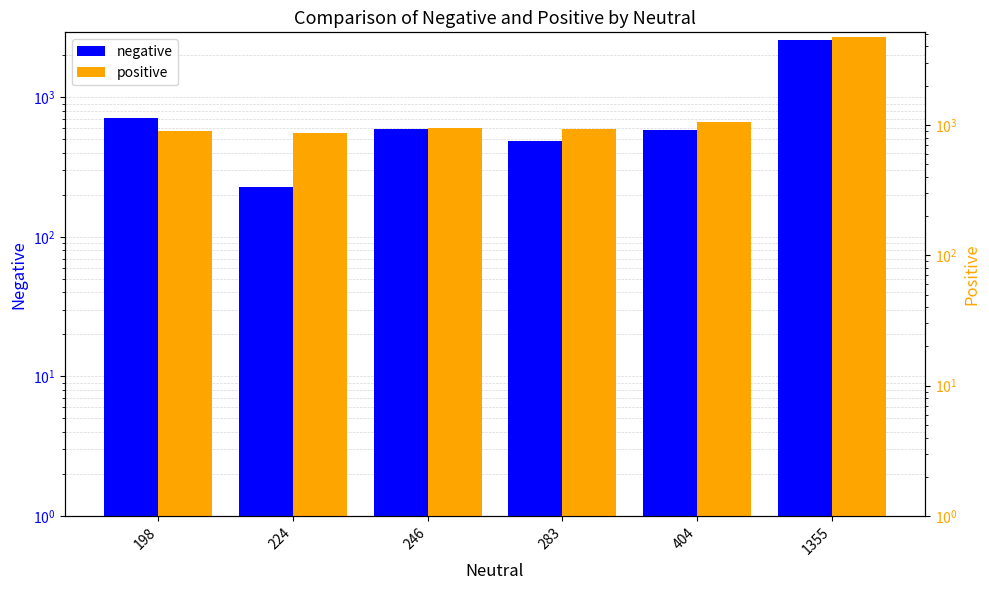

How many groups of bars are there?

6